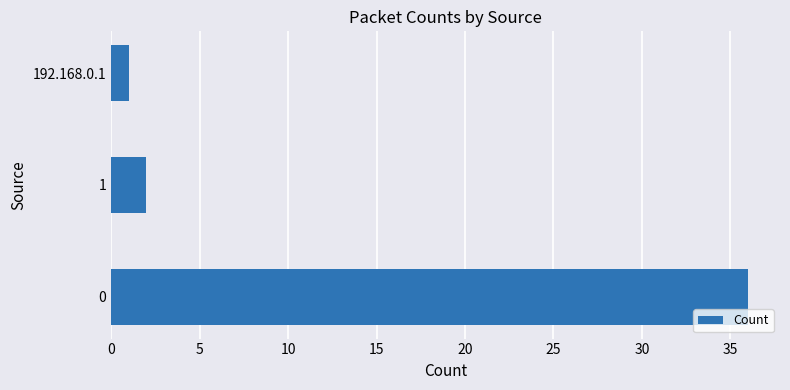

Read the value at 0.

36